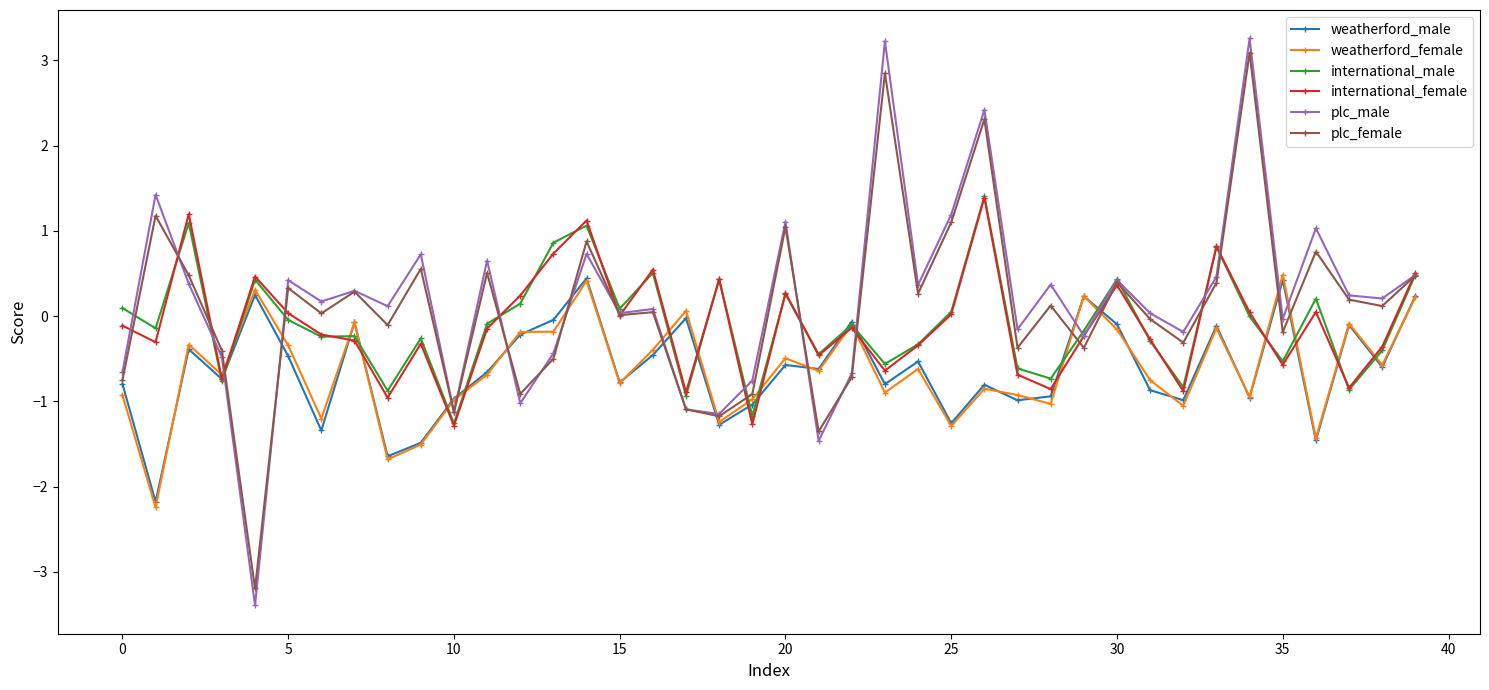

What are all the series names shown in the legend?

weatherford_male, weatherford_female, international_male, international_female, plc_male, plc_female